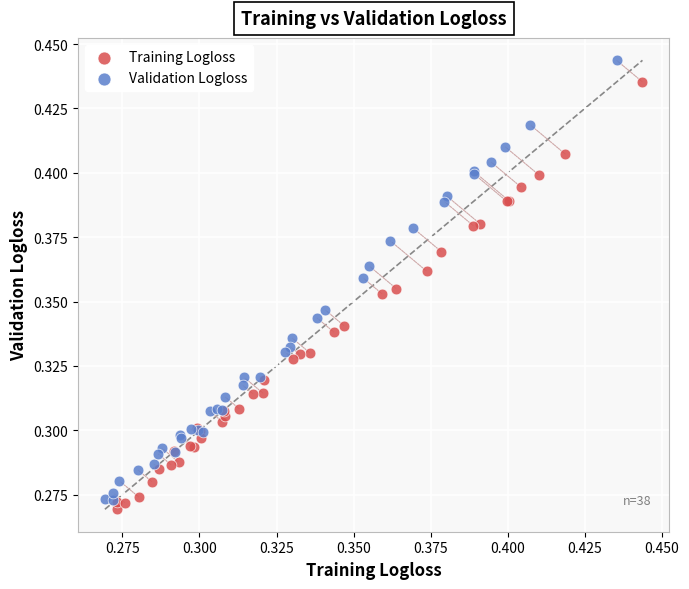

Which series contains the lowest Y value?

Training Logloss